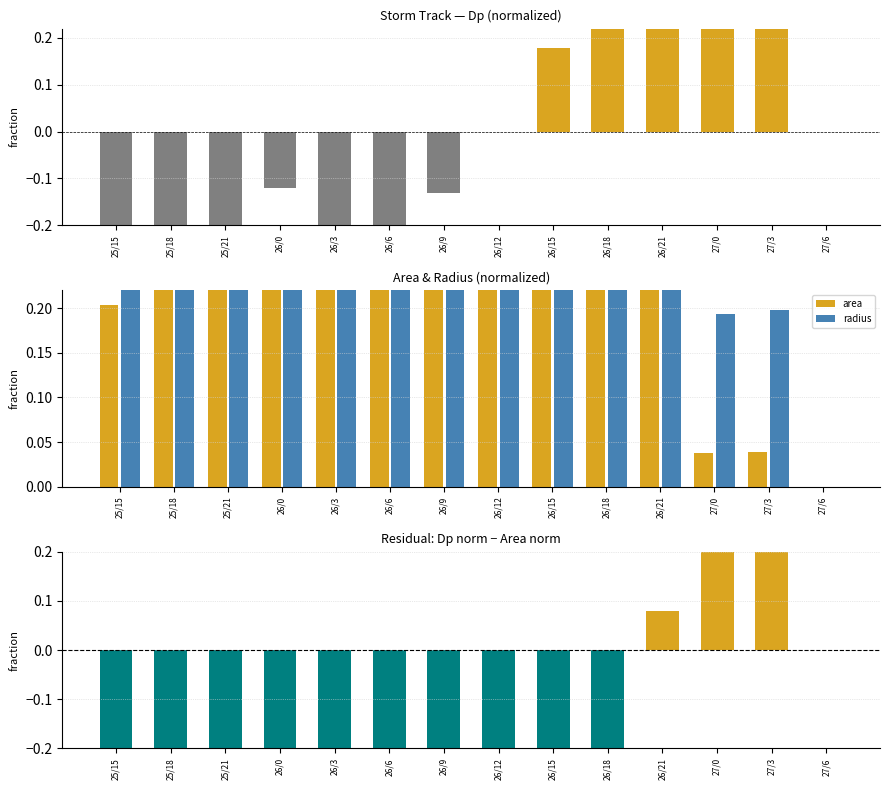

Rank the series at 25/21 from highest to lowest value.

radius, area, Dp, Dp - area (residual)